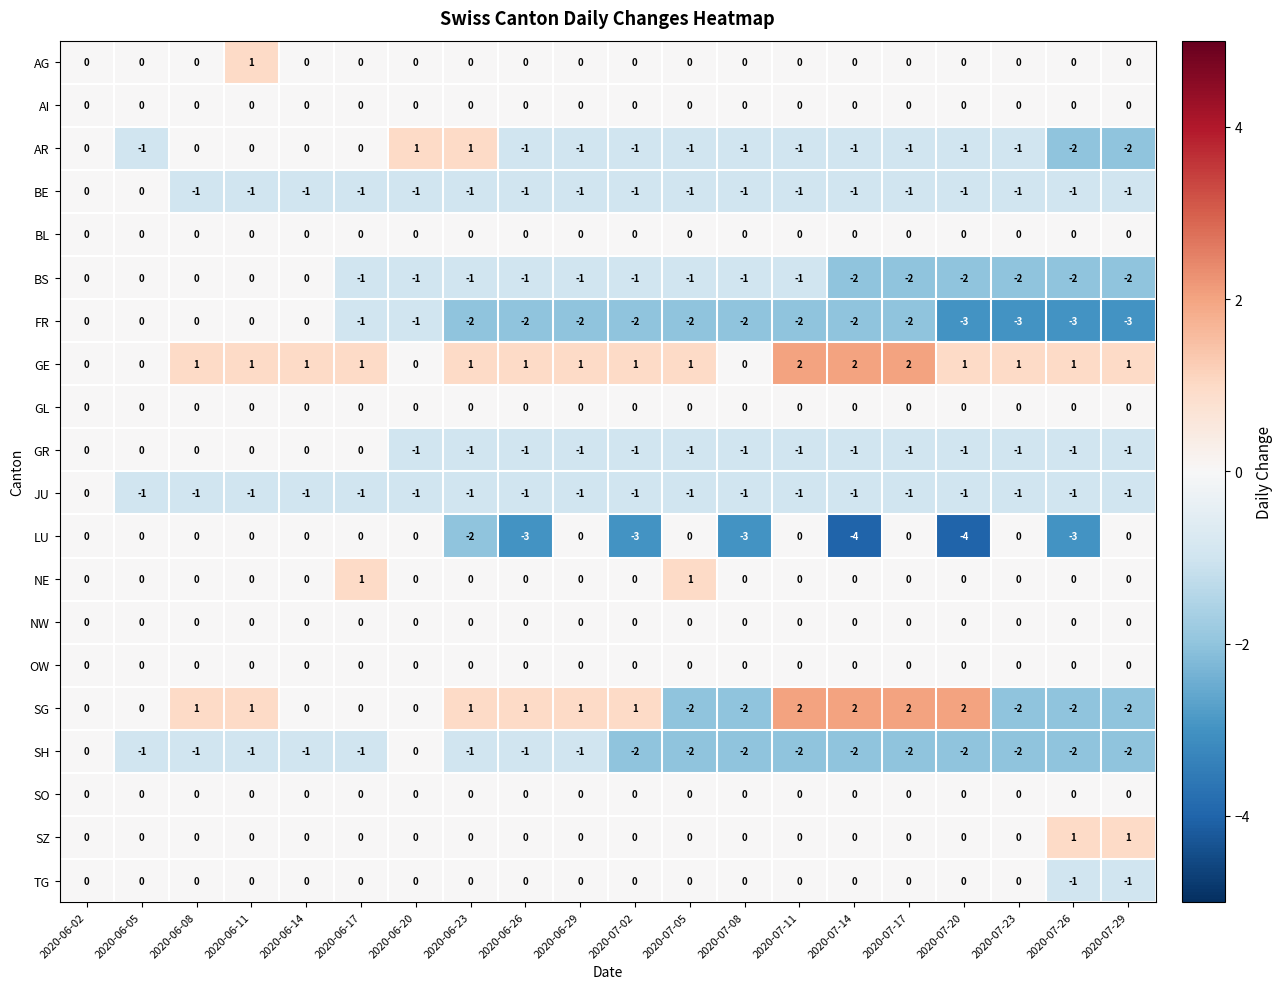

At how many categories does at least one series exceed -1?

20